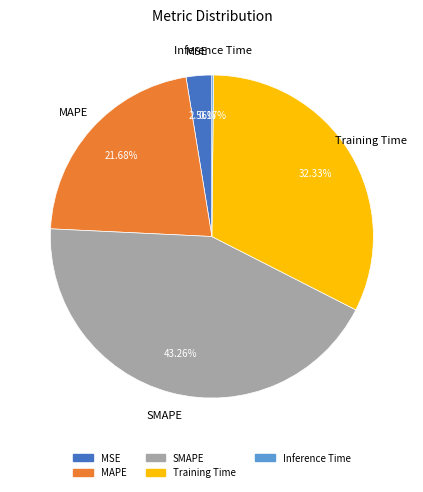

What is the largest slice in the pie chart?

SMAPE